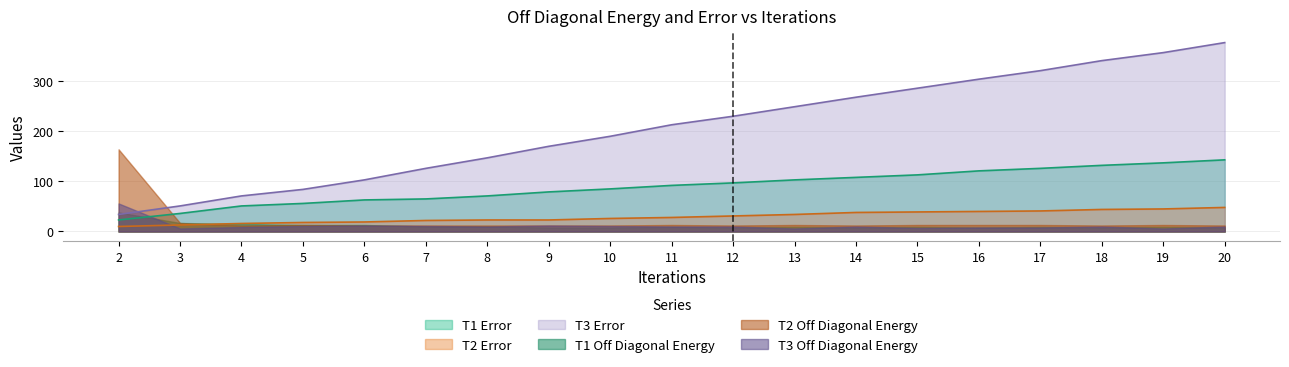

True or false: T2 Error has a value of 22 at 7.

True